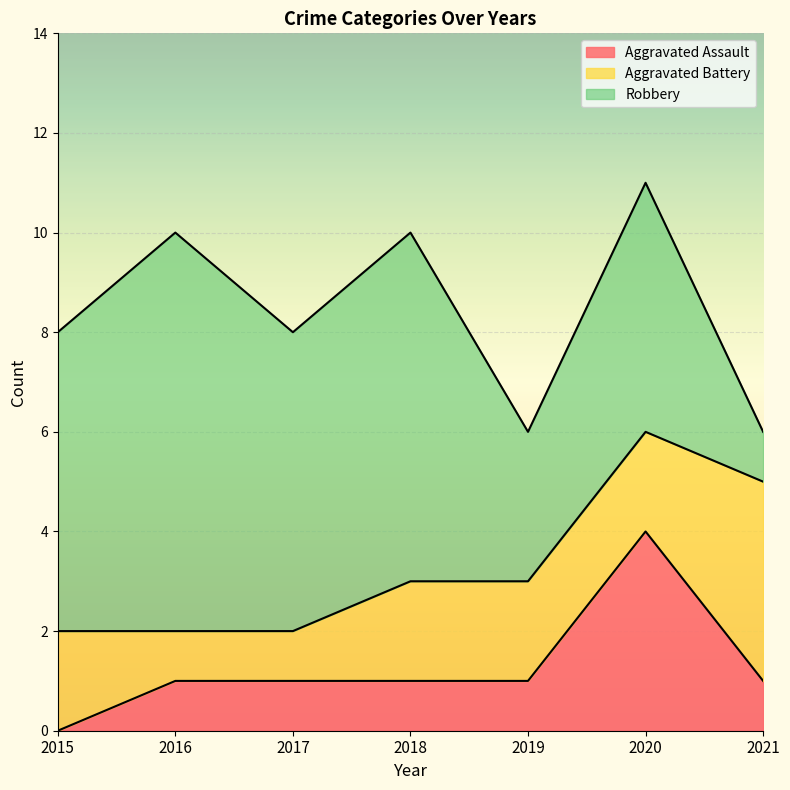

True or false: Robbery and Aggravated Assault intersect in this chart.

False